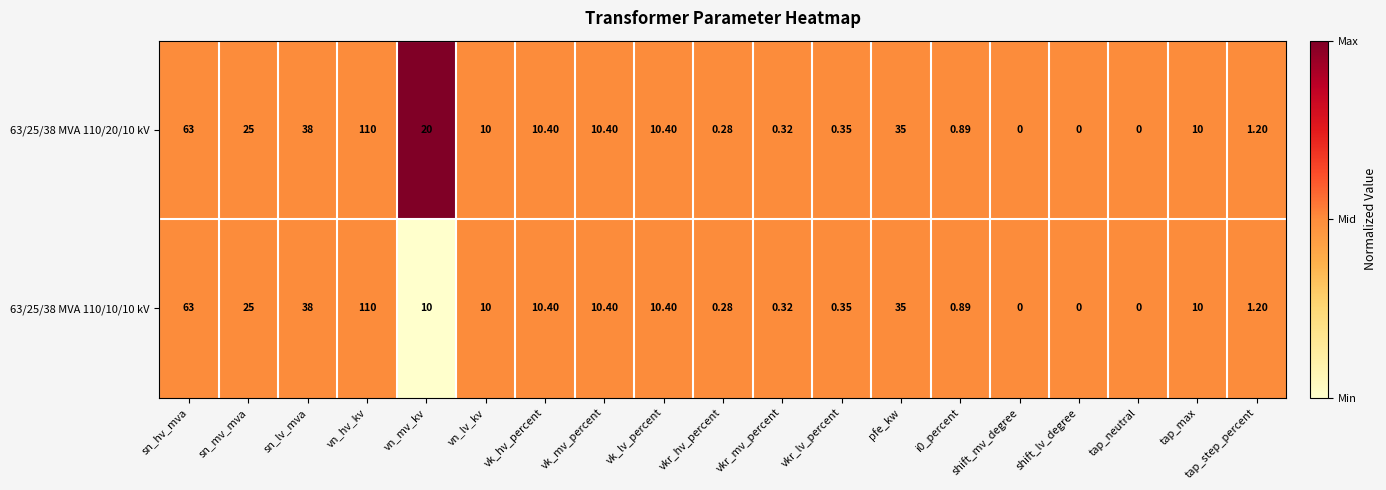

Is the value of 63/25/38 MVA 110/10/10 kV at tap_neutral greater than the value of 63/25/38 MVA 110/20/10 kV at vk_lv_percent?

No